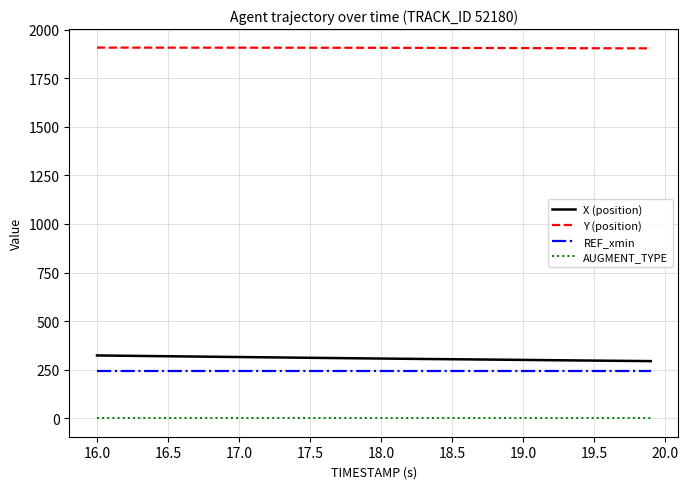

What is the lowest value of the X (position) series?

294.6